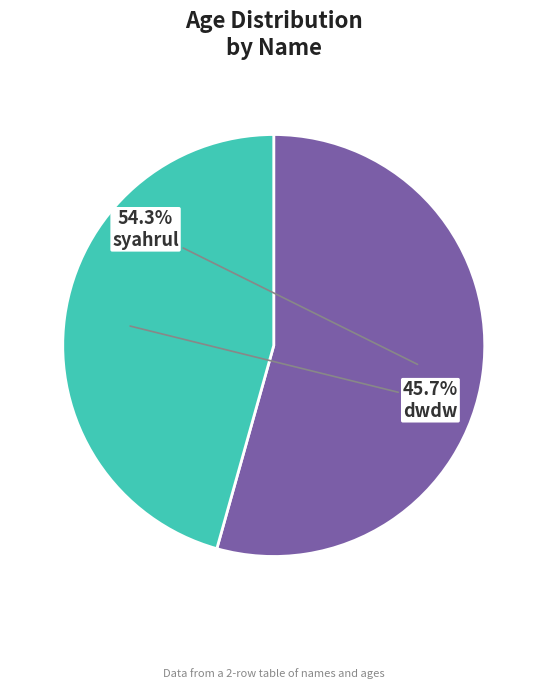

To the nearest percent, what percentage of the pie is syahrul?

54%